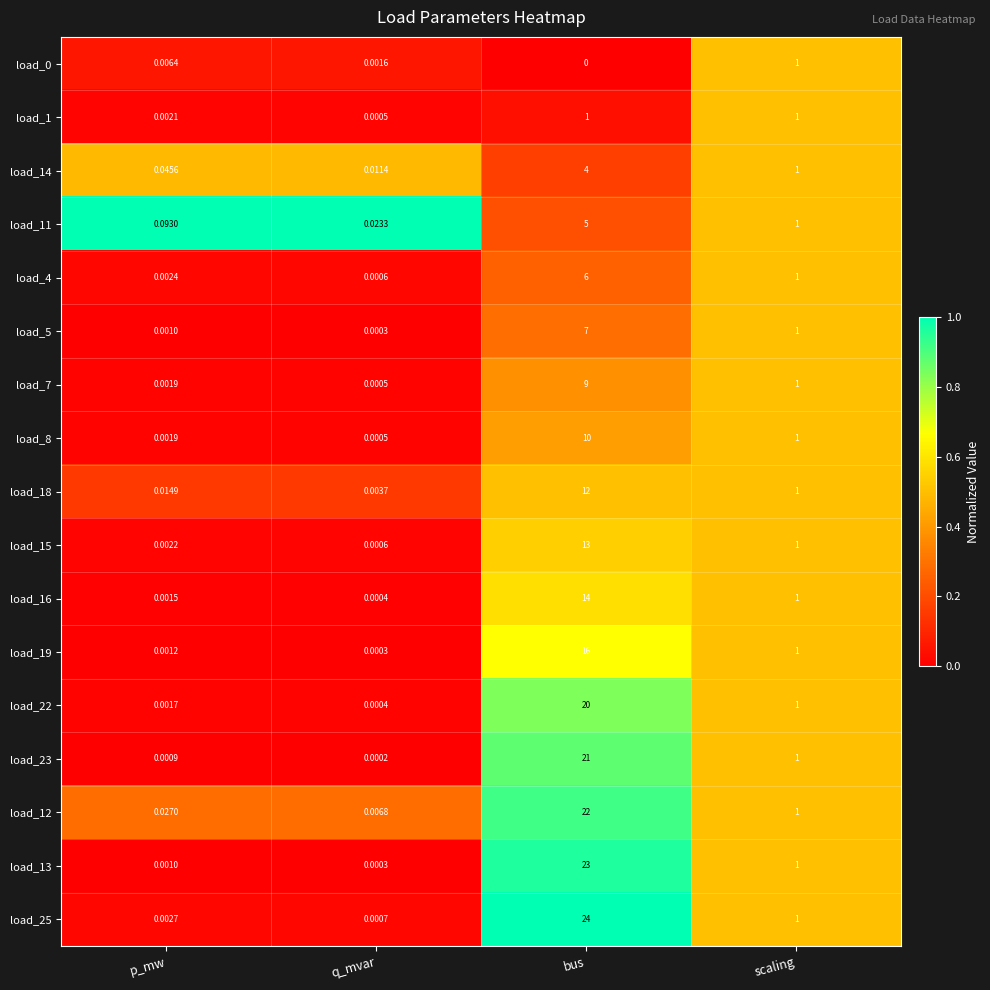

At which label does load_22 reach its peak?

bus